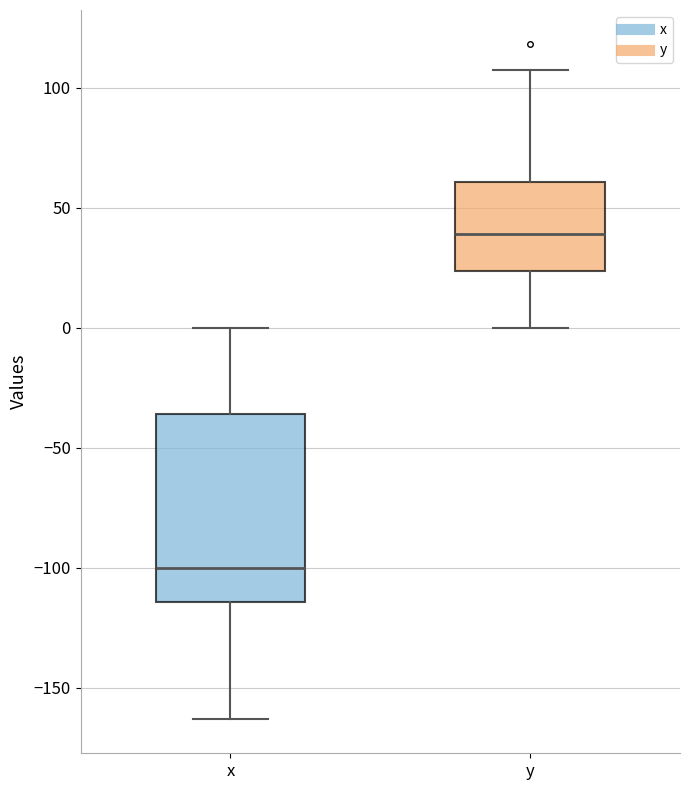

Reading left to right, read every box against the y-axis: the position of its median line, the range the box covers, and the ends of its whiskers. The values are not printed on the chart, so give them approximately, as read against the axis.

x: median -100, box -115 to -35, whiskers -165 to 0
y: median 40, box 25 to 60, whiskers 0 to 105